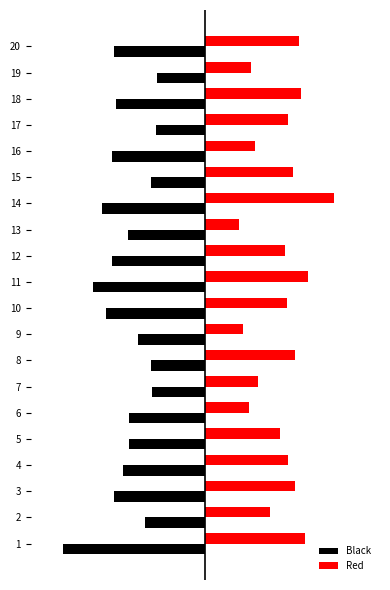

At 16, list the series in order from smallest to largest.

Black, Red